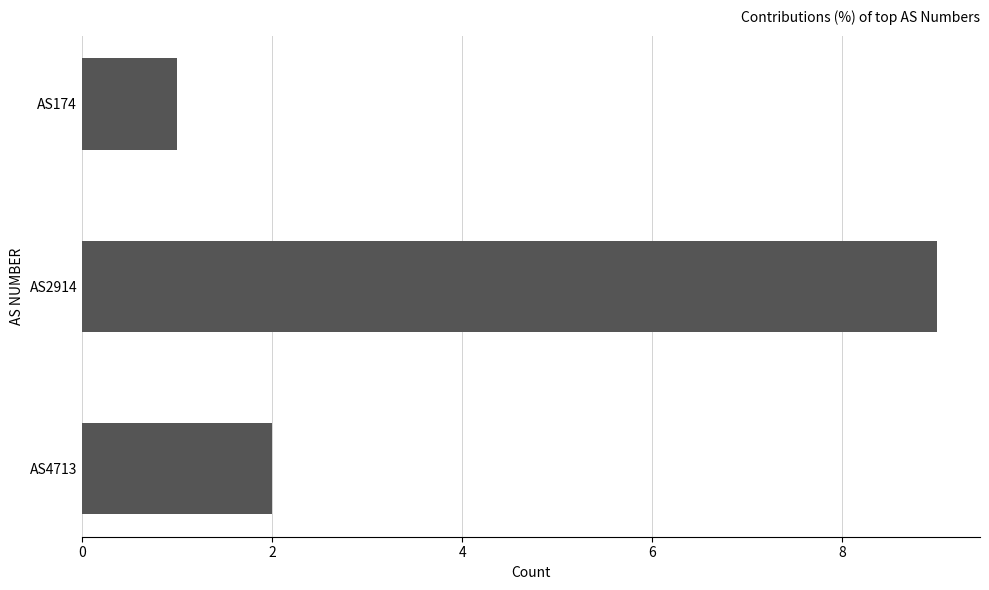

At which label is the value closest to 5?

AS4713